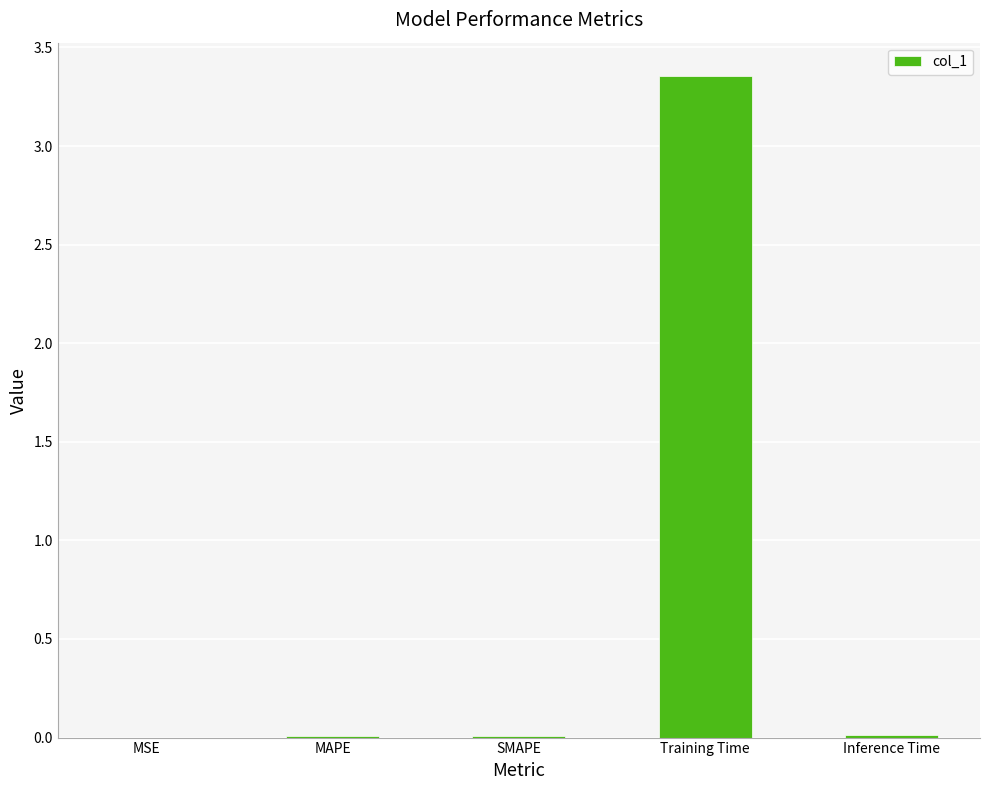

Are the bars grouped side by side (vs. stacked)?

No